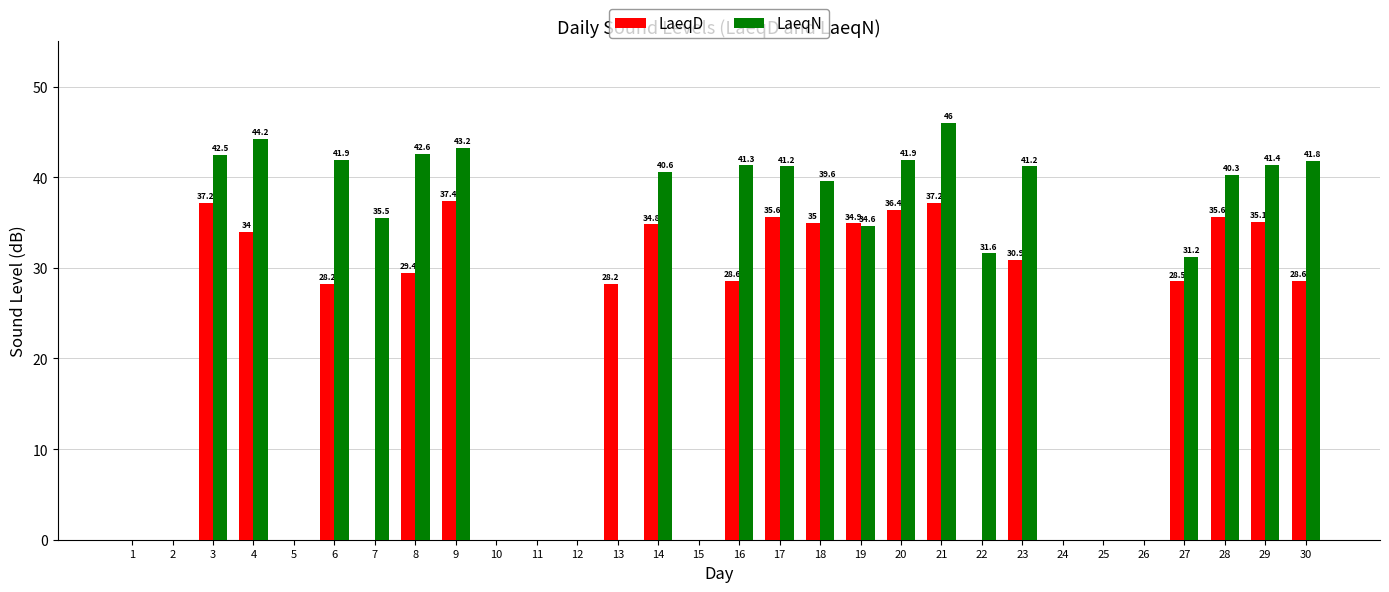

Between 14 and 20, which series saw the biggest shift?

LaeqD